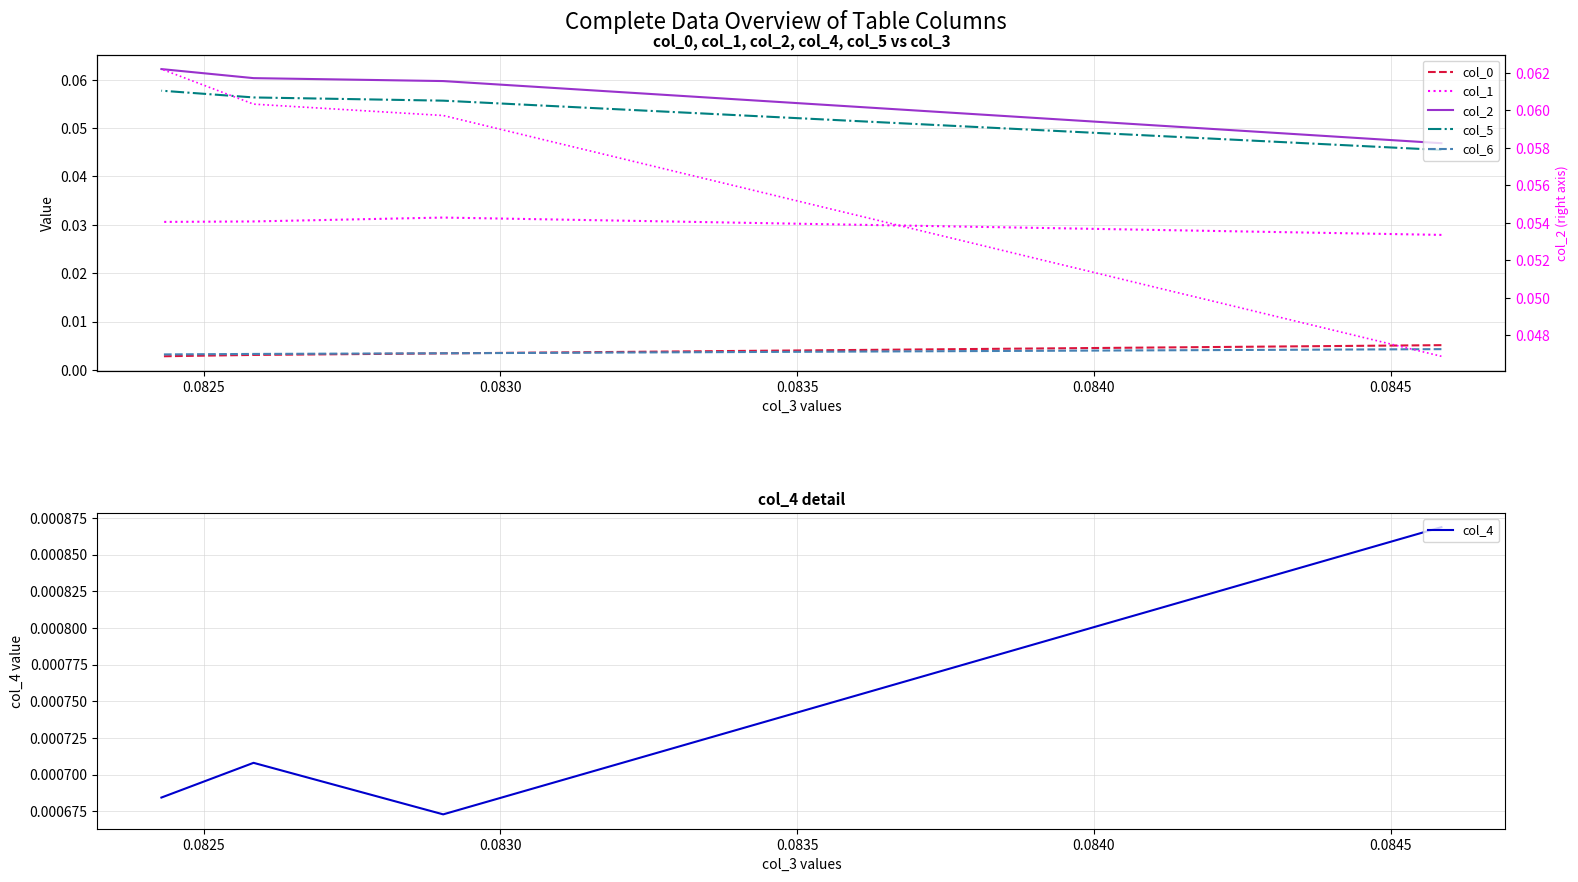

Which series has the widest spread of values?

col_2